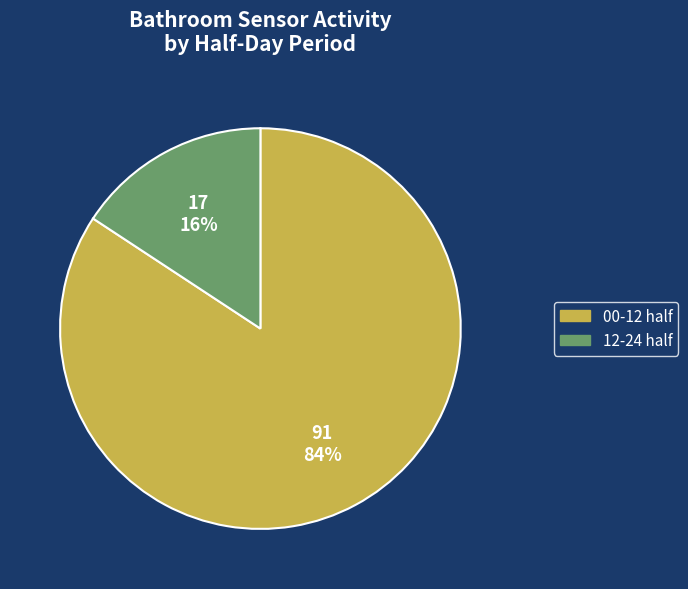

To the nearest percent, what is the average slice percentage?

50%